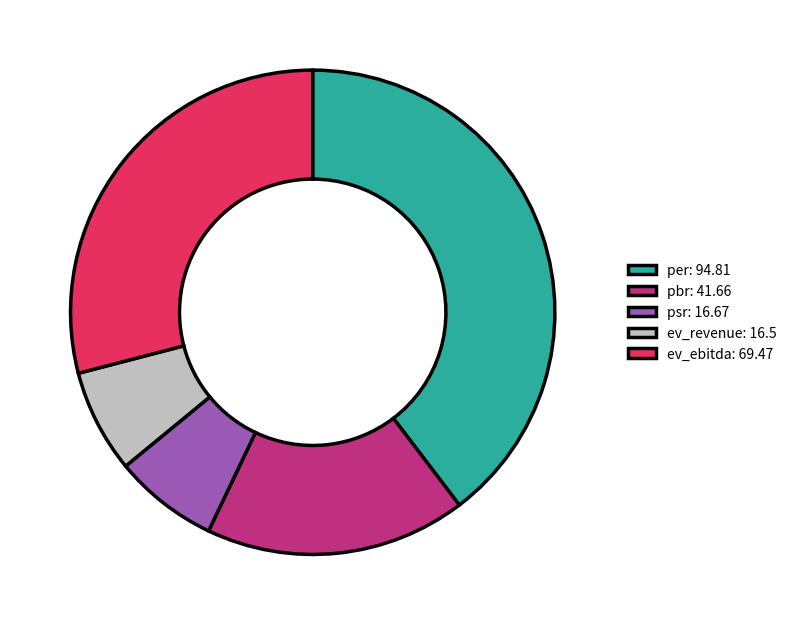

Which has a higher value, psr: 16.67 or ev_ebitda: 69.47?

ev_ebitda: 69.47